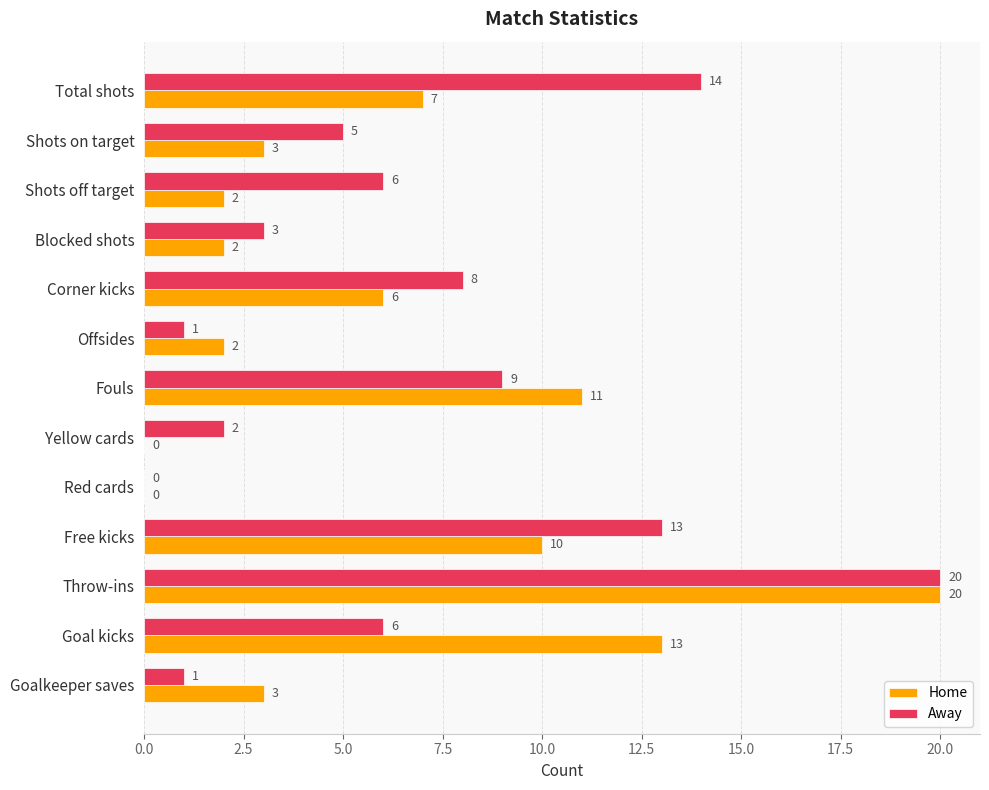

What is the highest value of the Away series?

20